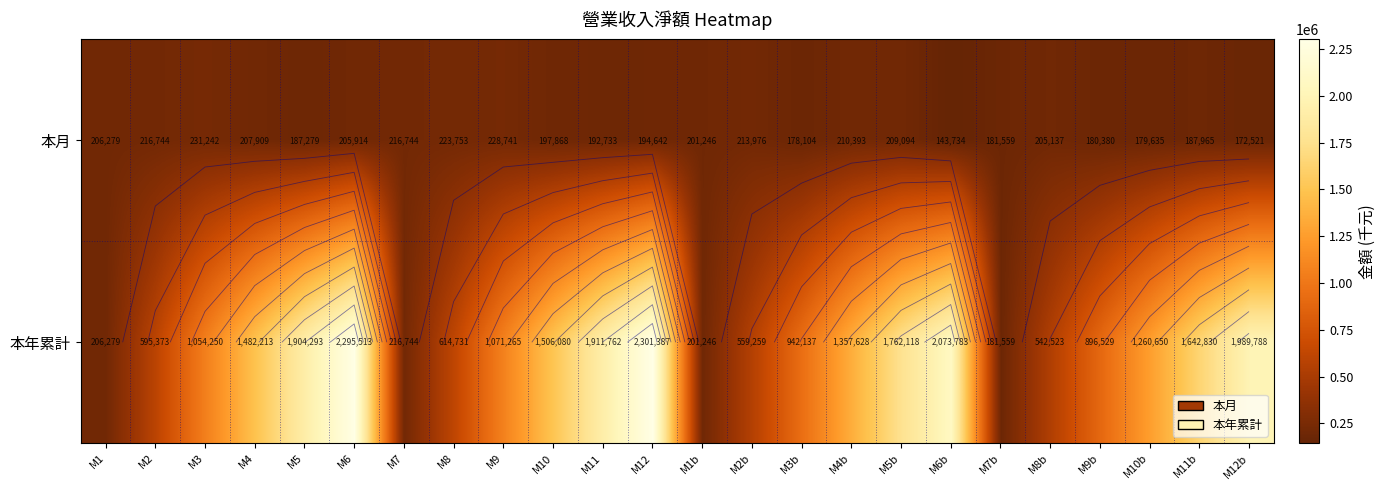

Read the 本月 value at M9b.

180380